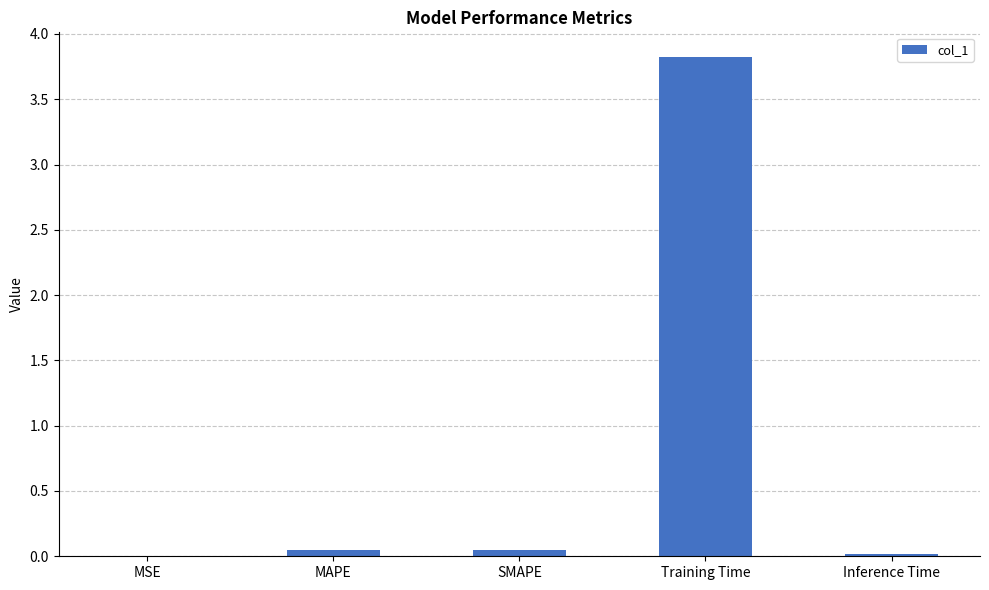

What is the change in value from Training Time to Inference Time?

-3.8